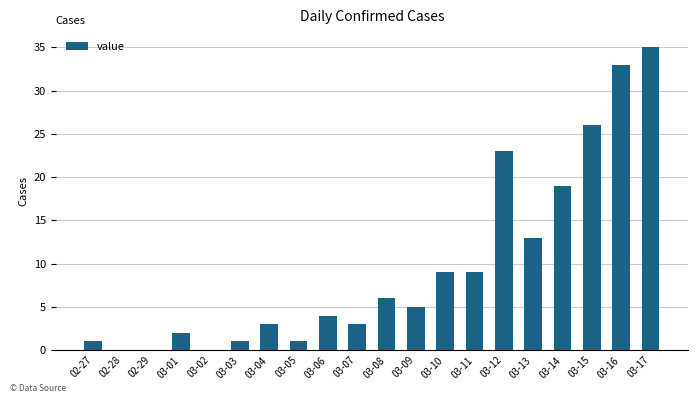

Between 03-13 and 03-09, which is larger?

03-13